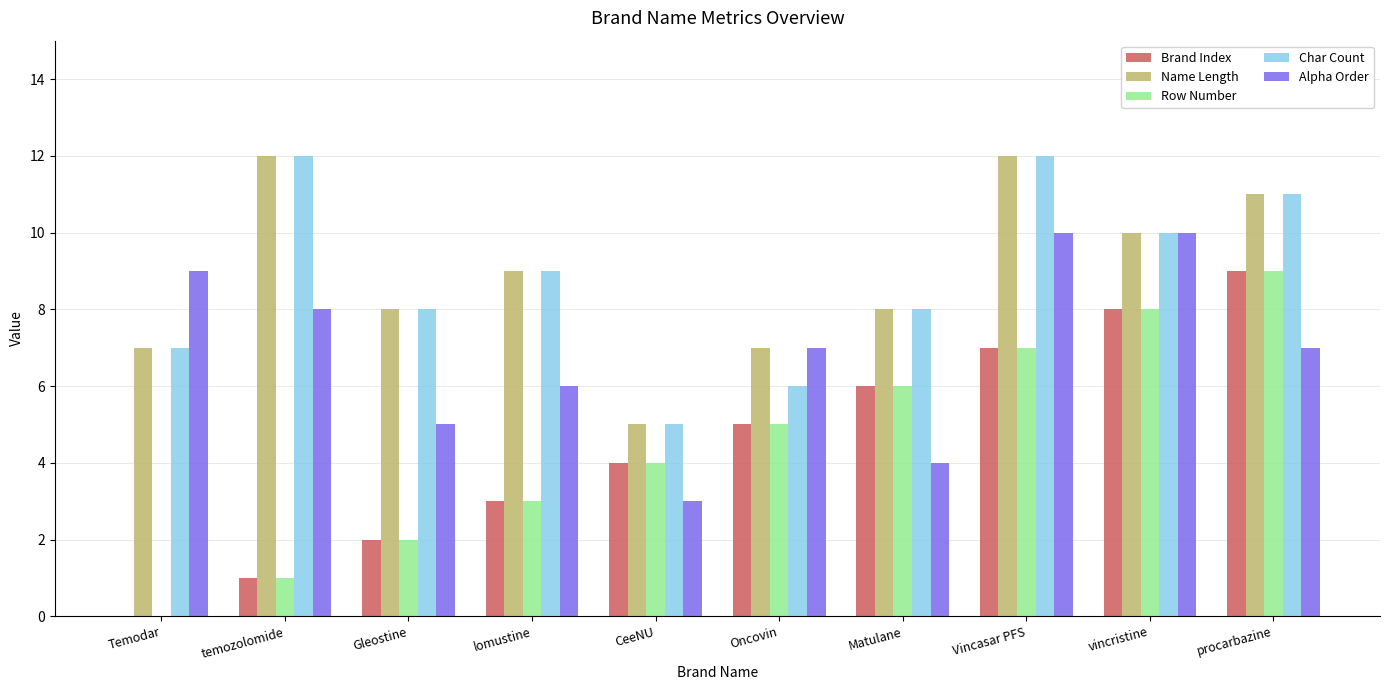

What is the greatest value displayed?

12